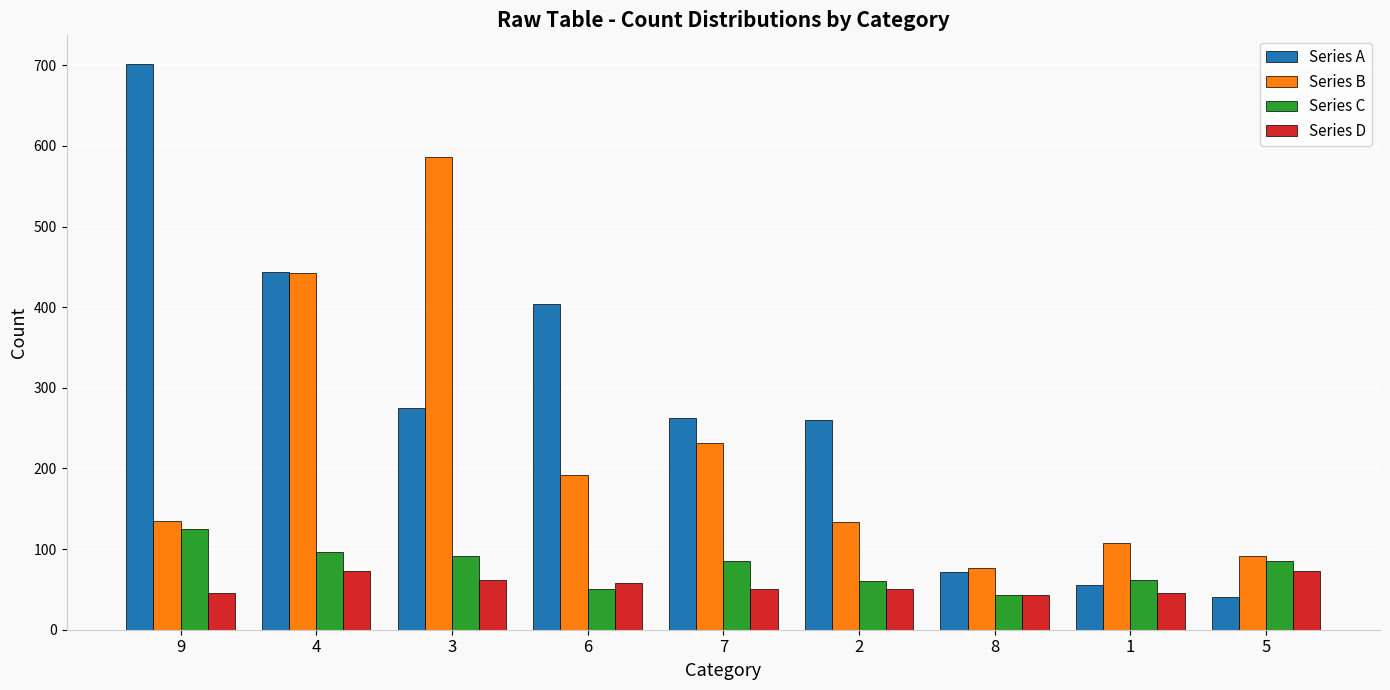

What is the spread (max minus min) of values at 8?

33